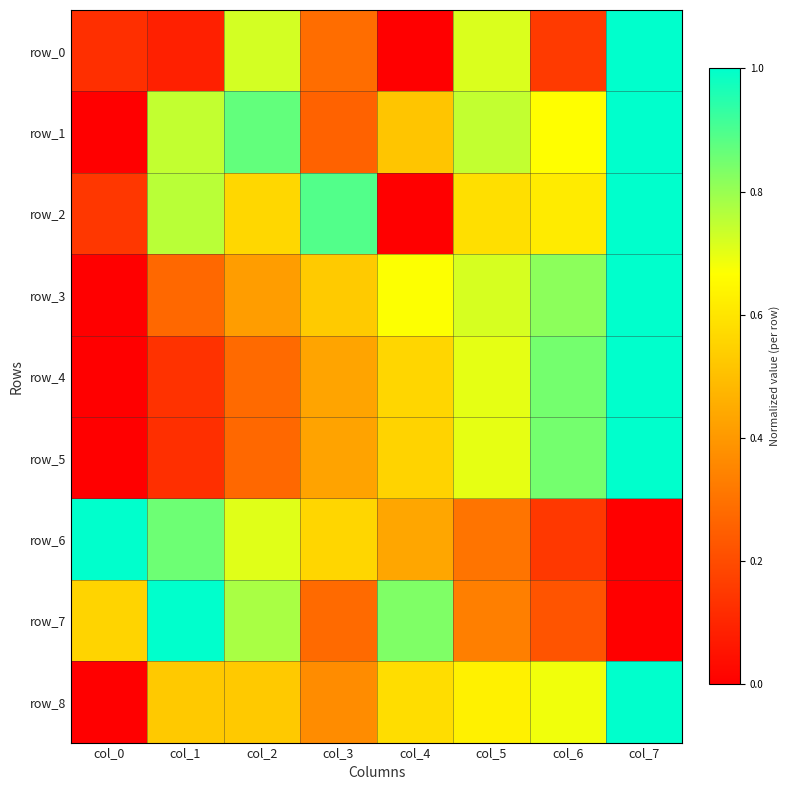

Reading left to right, transcribe all the data shown in this chart.

row_0: 0.1	0.1	0.7	0.3	0.0	0.7	0.2	1.0
row_1: 0.0	0.7	0.9	0.3	0.5	0.7	0.7	1.0
row_2: 0.1	0.8	0.6	0.9	0.0	0.6	0.6	1.0
row_3: 0.0	0.3	0.4	0.5	0.7	0.7	0.8	1.0
row_4: 0.0	0.1	0.3	0.4	0.6	0.7	0.8	1.0
row_5: 0.0	0.1	0.3	0.4	0.6	0.7	0.8	1.0
row_6: 1.0	0.9	0.7	0.6	0.4	0.3	0.1	0.0
row_7: 0.6	1.0	0.8	0.3	0.8	0.3	0.2	0.0
row_8: 0.0	0.5	0.5	0.4	0.6	0.6	0.7	1.0